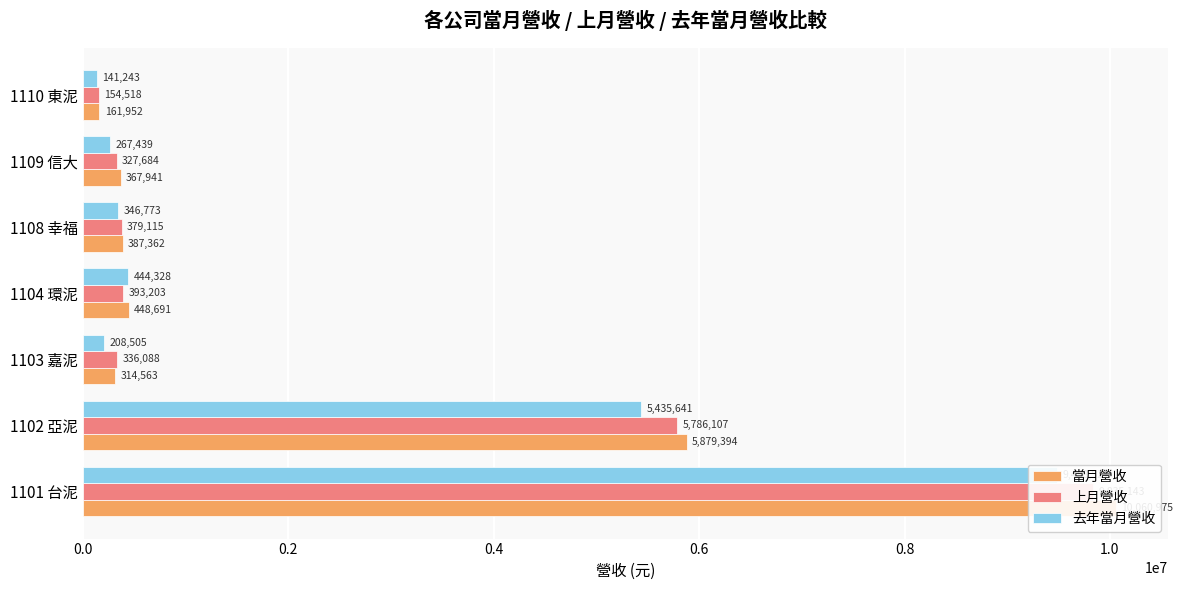

True or false: 去年當月營收 has a value of 9098715 at 1102 亞泥.

False